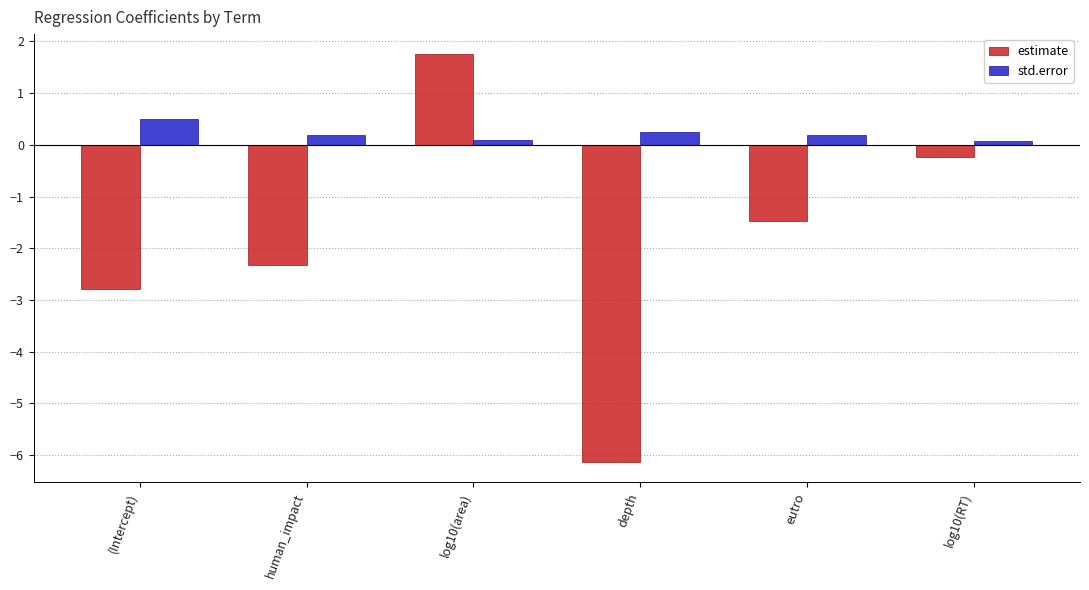

The std.error series shows 0.2 at human_impact. True or false?

True